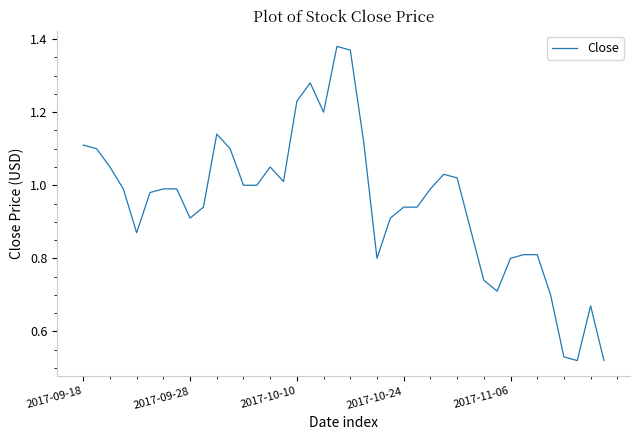

Reading left to right, what are all the values shown in this chart?

1.1	1.1	1.1	1.0	0.9	1.0	1.0	1.0	0.9	0.9	1.1	1.1	1.0	1.0	1.1	1.0	1.2	1.3	1.2	1.4	1.4	1.1	0.8	0.9	0.9	0.9	1.0	1.0	1.0	0.9	0.7	0.7	0.8	0.8	0.8	0.7	0.5	0.5	0.7	0.5